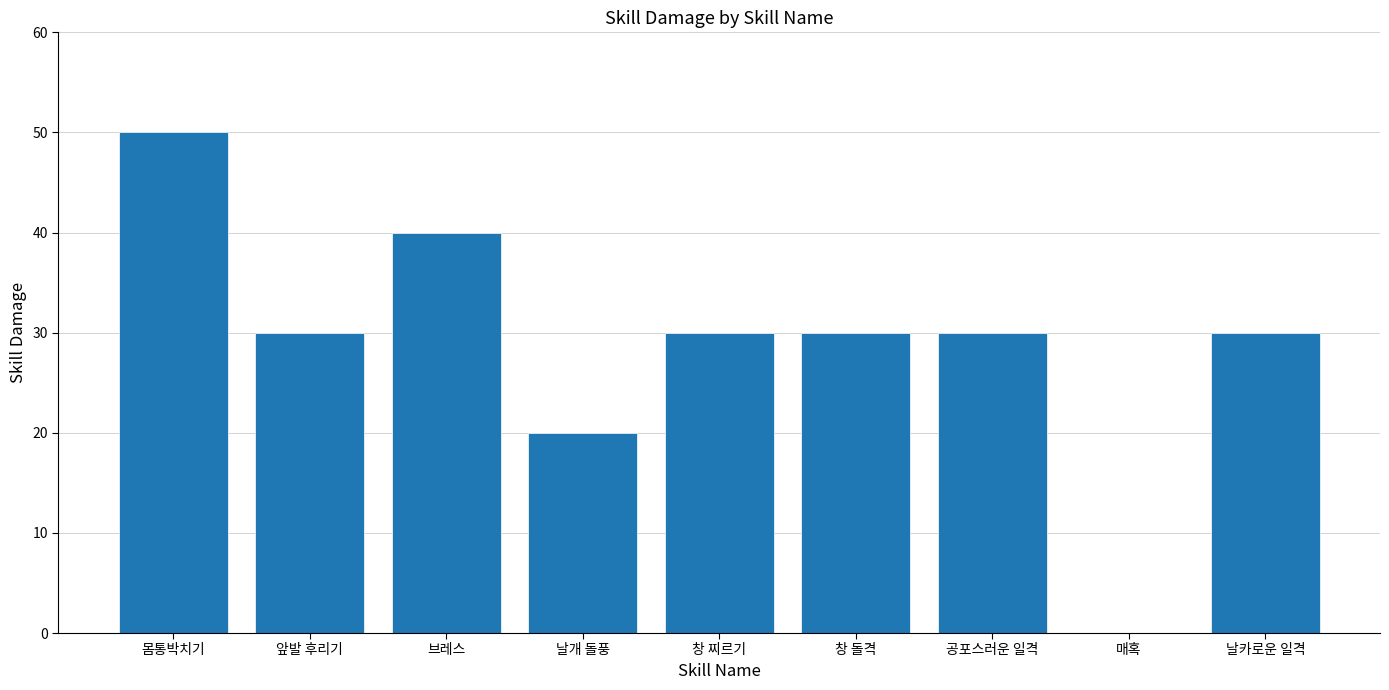

What is the approximate value at 브레스?

40